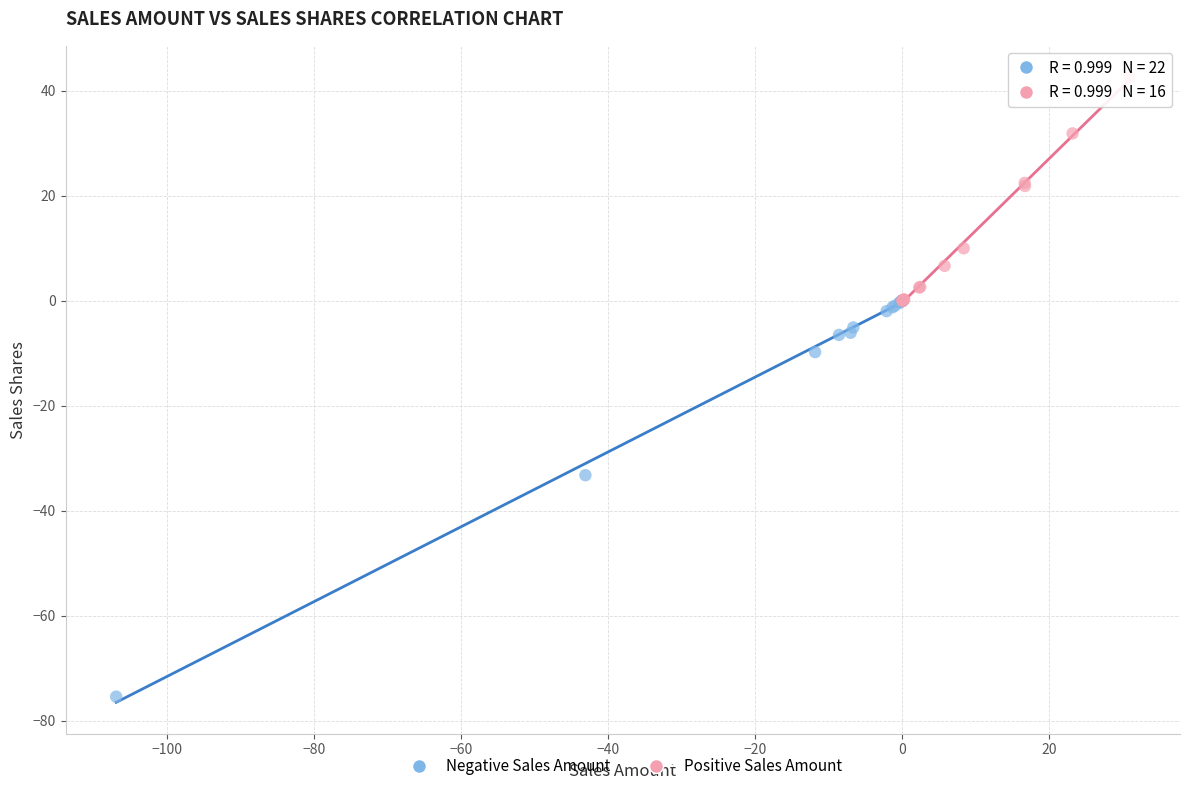

Which series reaches the maximum Y coordinate?

Positive Sales Amount